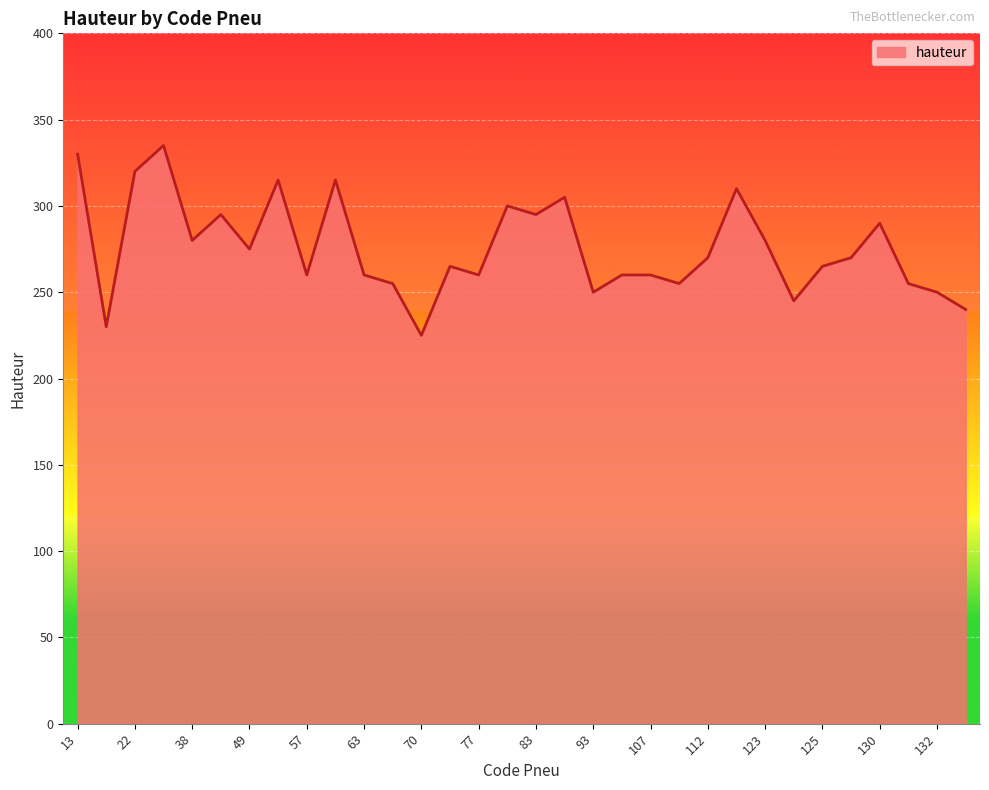

What is the minimum value shown in the chart?

225